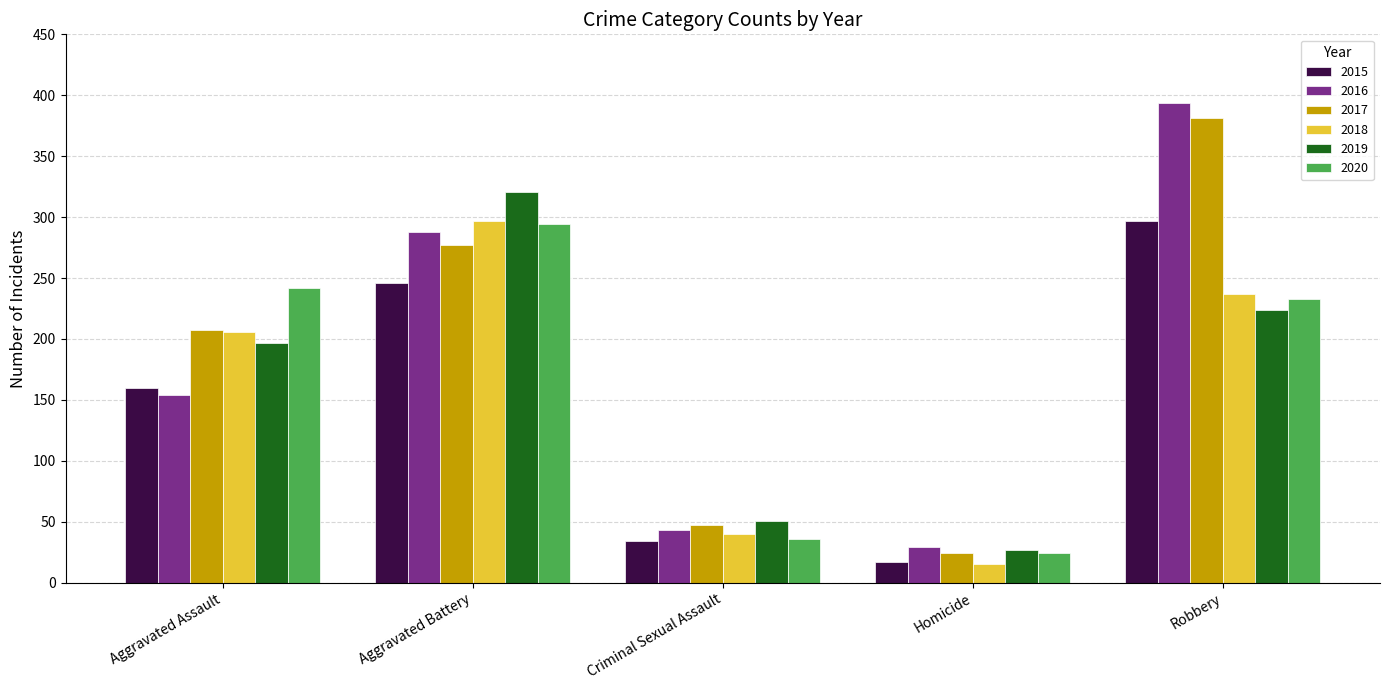

List the labels in order of 2018 value, largest first.

Aggravated Battery, Robbery, Aggravated Assault, Criminal Sexual Assault, Homicide